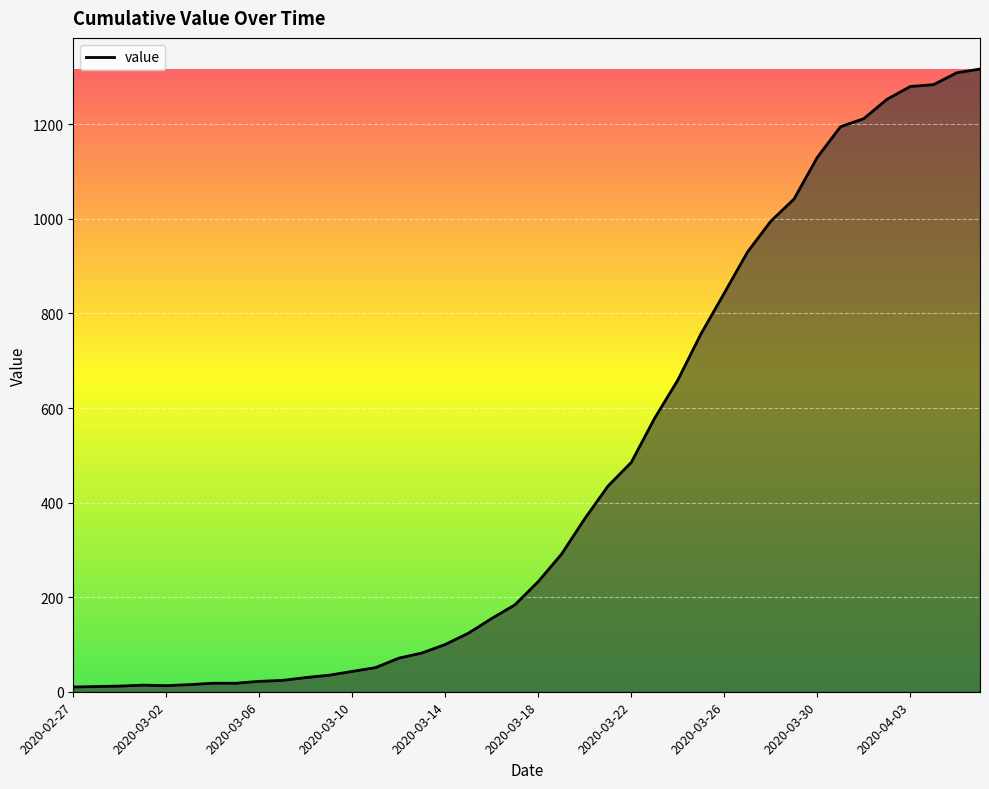

What is the greatest value displayed?

1317